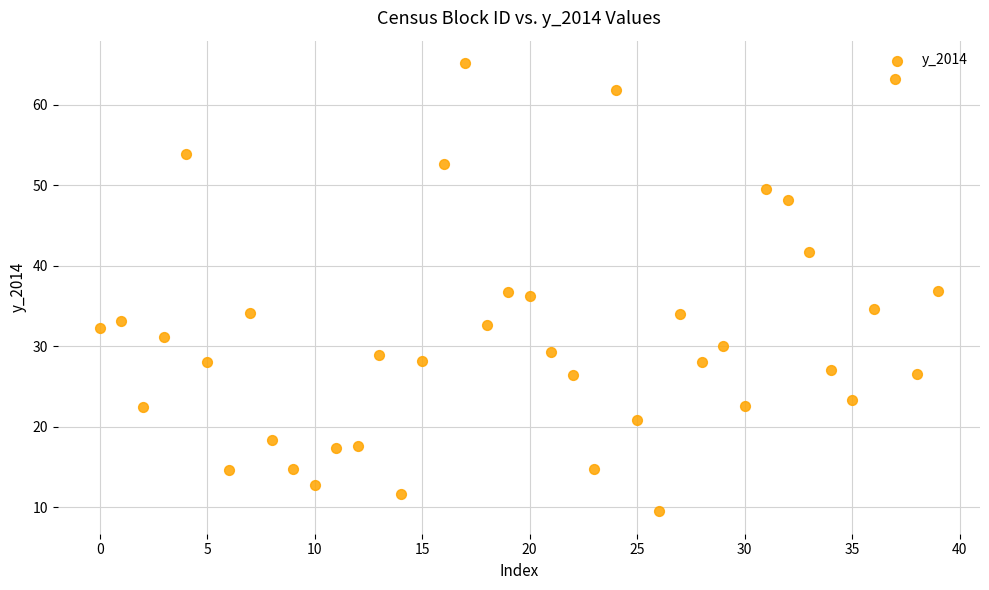

What is the range of Y values (max minus min)?

55.7